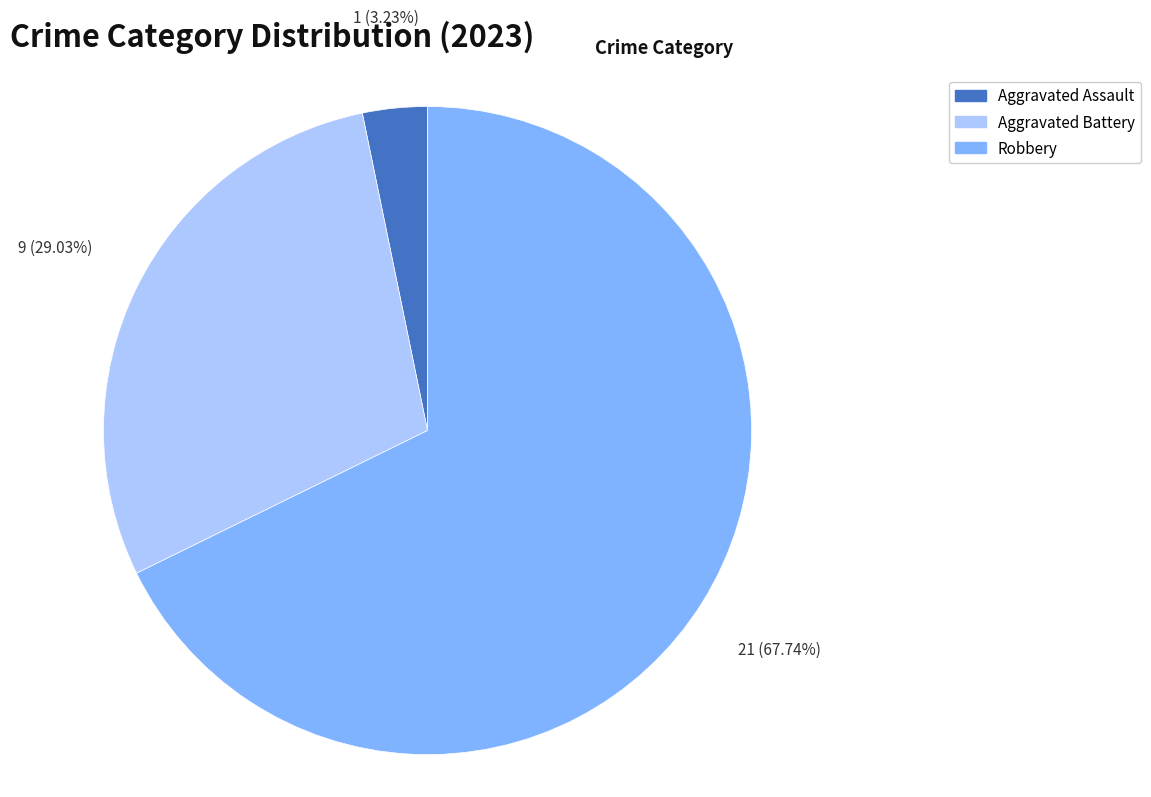

How much of the chart is everything except Aggravated Assault?

96.8%